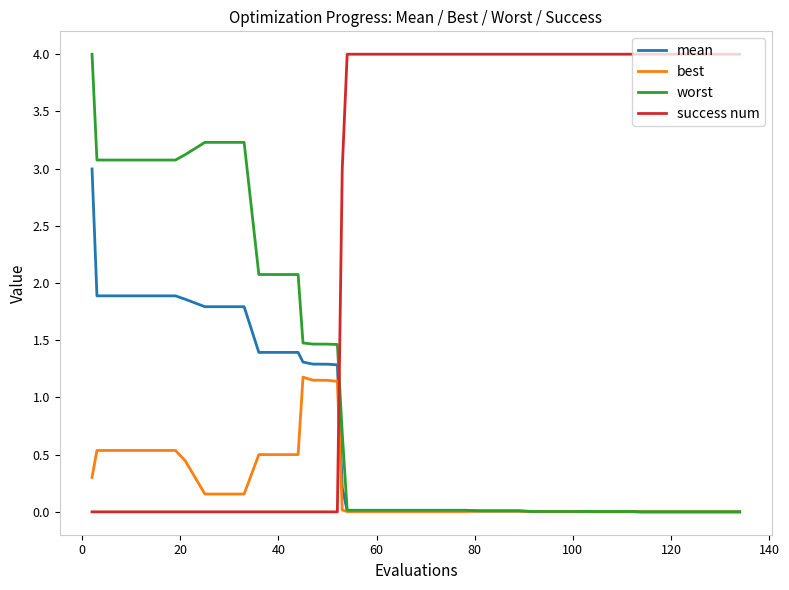

What is the difference between the maximum and minimum values in the worst series?

4.0